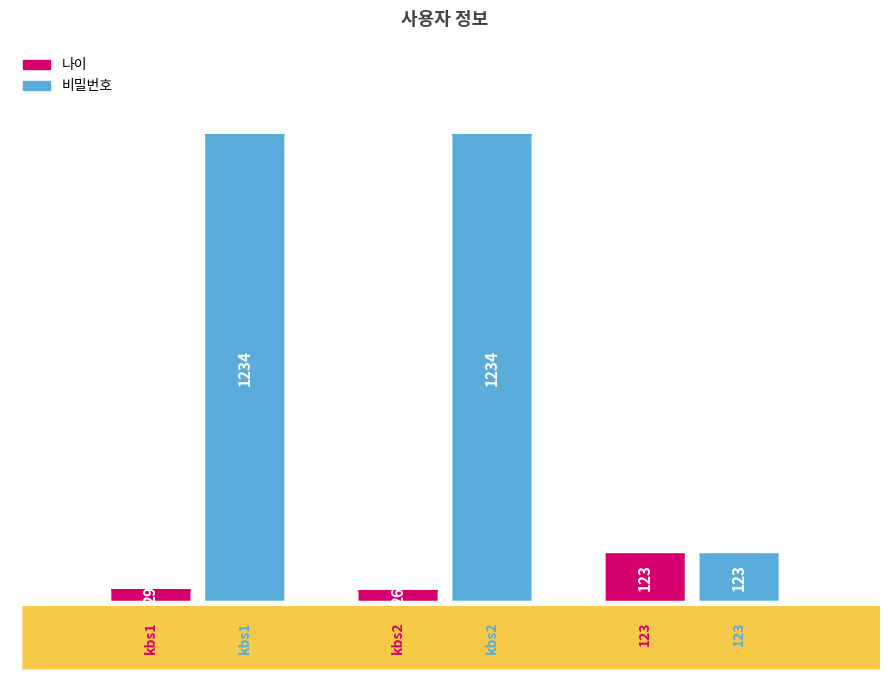

Between kbs2 and kbs1, which is larger?

kbs1